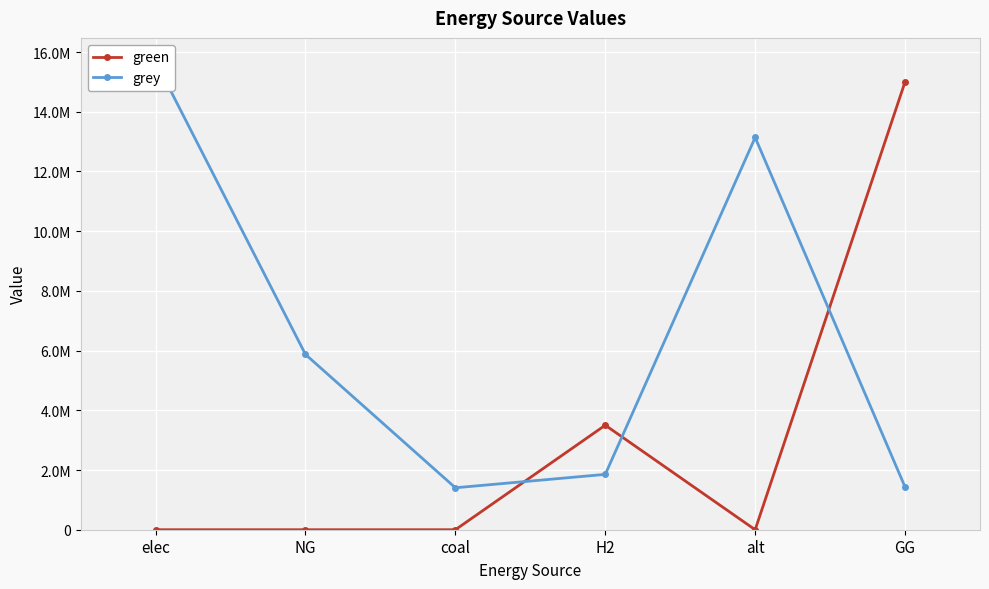

Is the value of green at elec greater than the value of grey at alt?

No